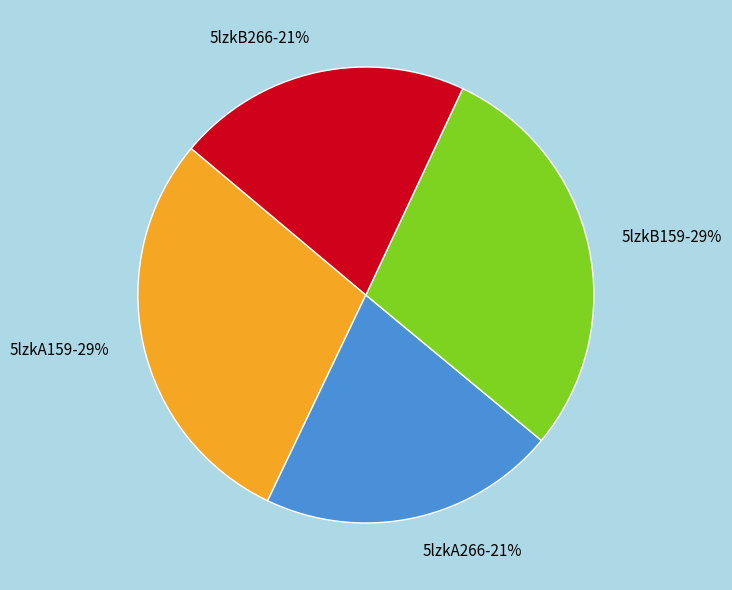

Do 5lzkA159-29% and 5lzkB159-29% together represent more than half of the pie?

Yes